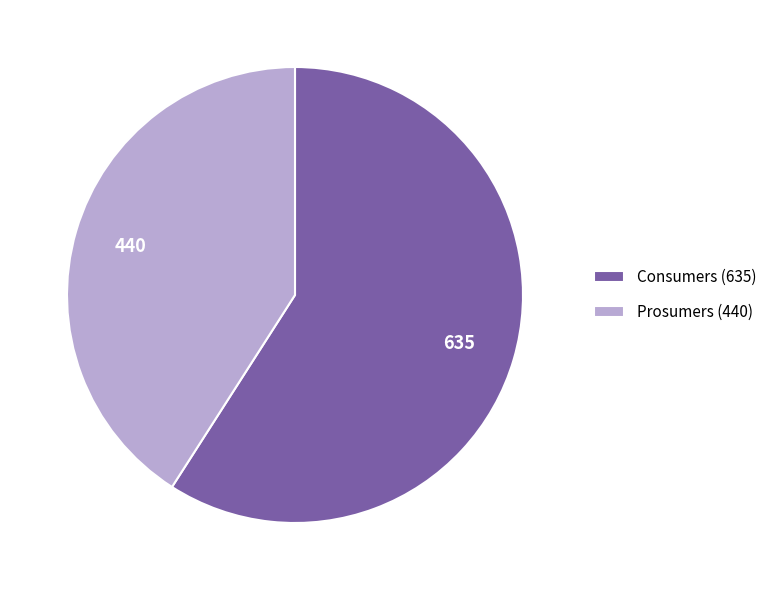

Between Prosumers (440) and Consumers (635), which is larger?

Consumers (635)